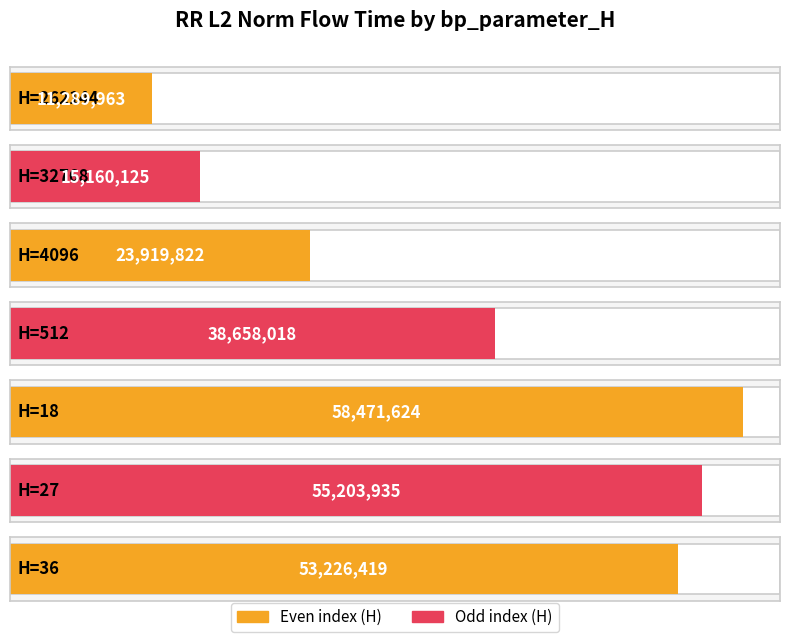

Are the bars horizontal?

Yes